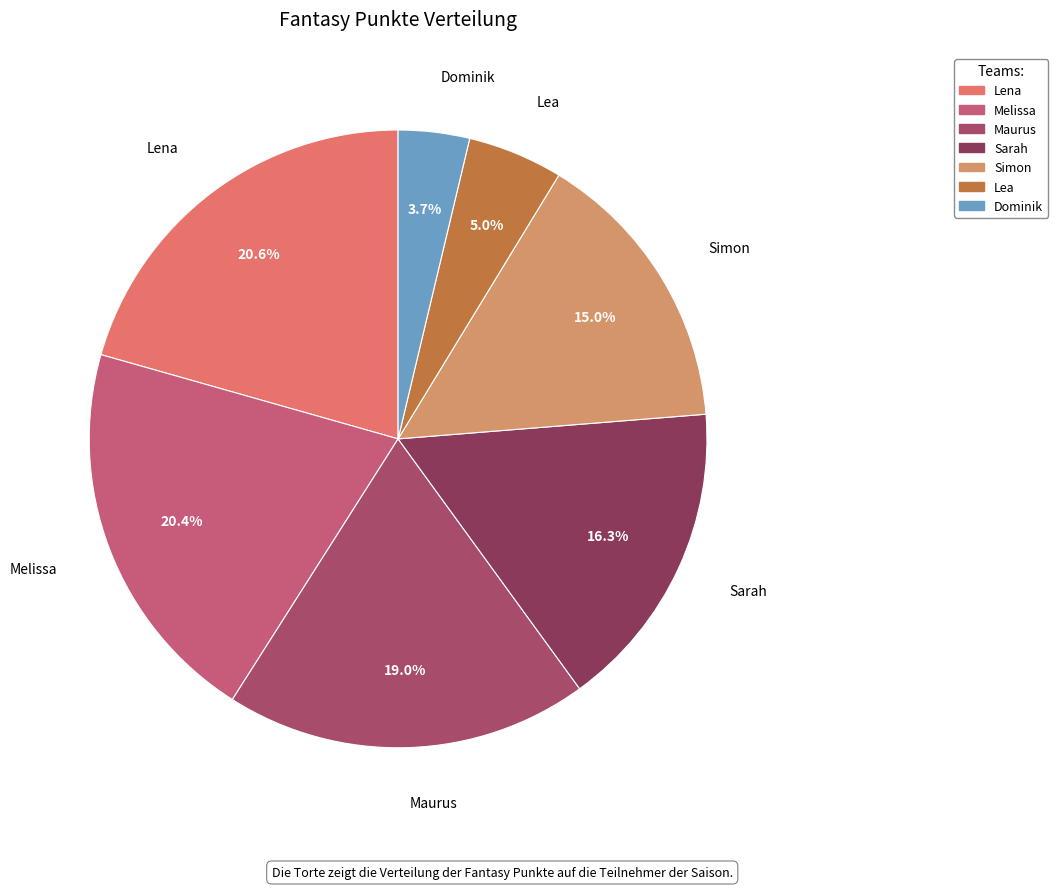

Is there any slice that represents more than half of the pie?

No